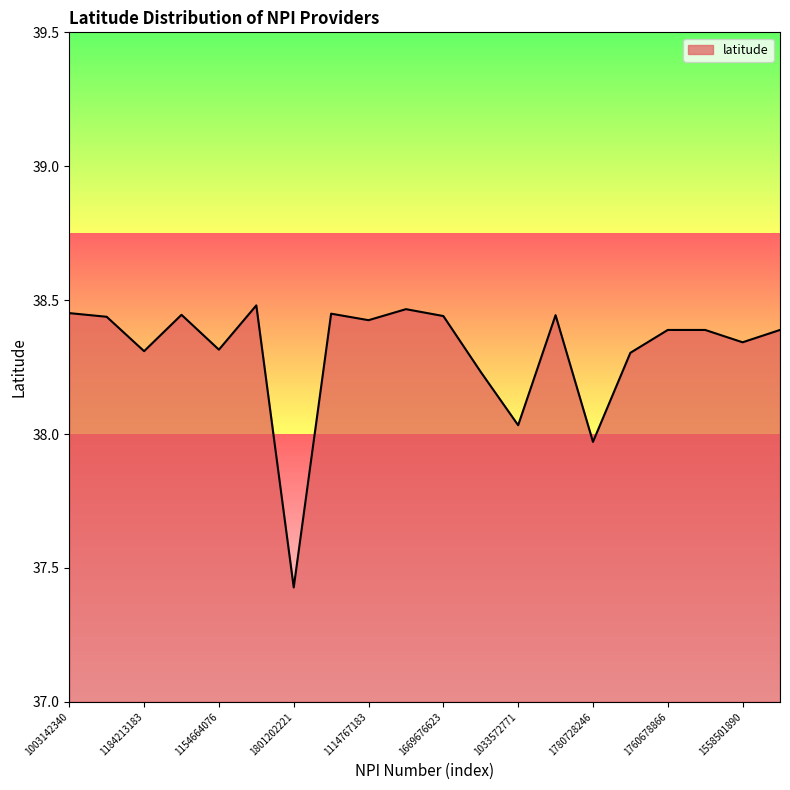

Count the number of data series in this chart.

1